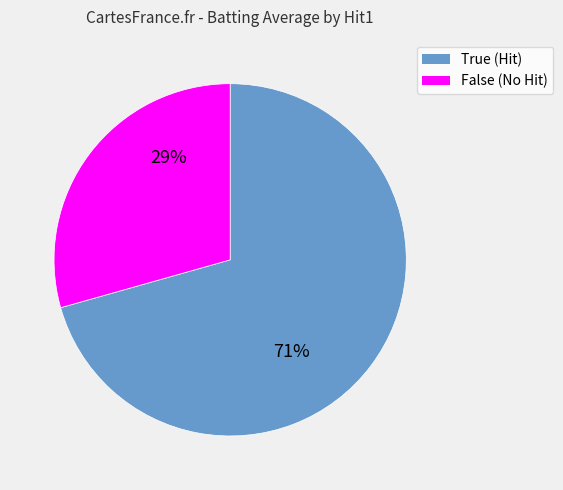

To the nearest percent, what is the combined percentage of True and False?

100%